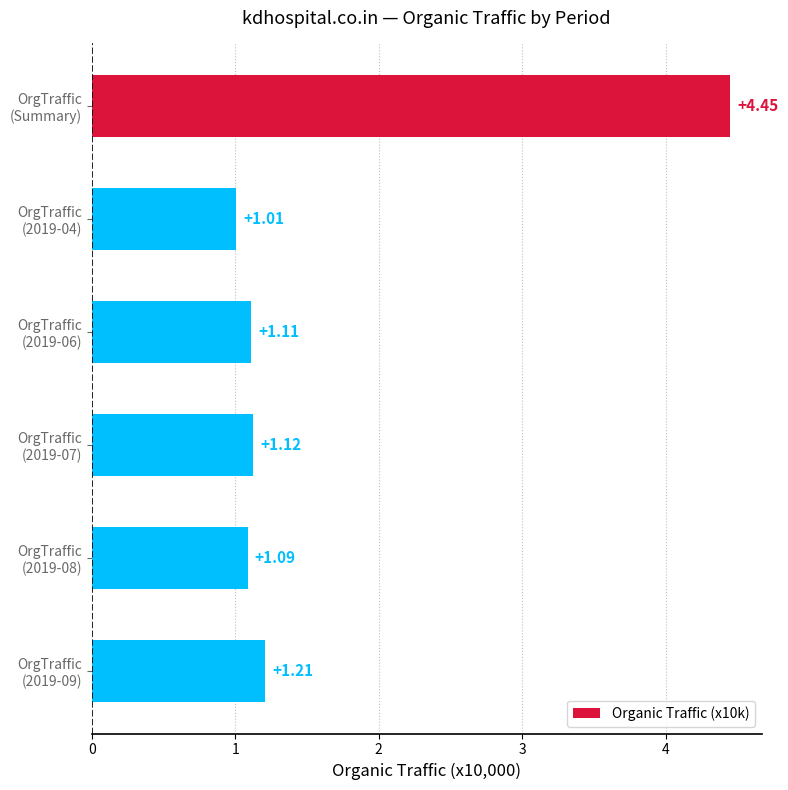

What is the average value?

1.7